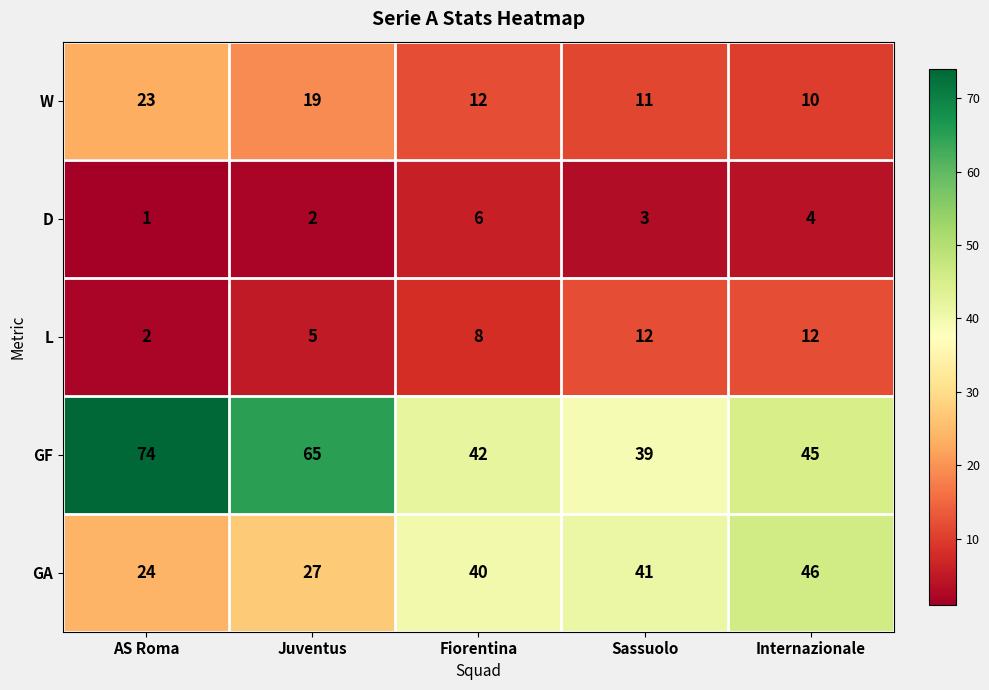

The GA series shows 24 at AS Roma. True or false?

True